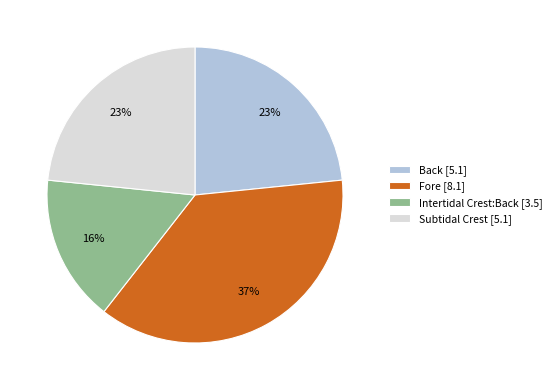

Is it true that Back is 33% of the pie?

False